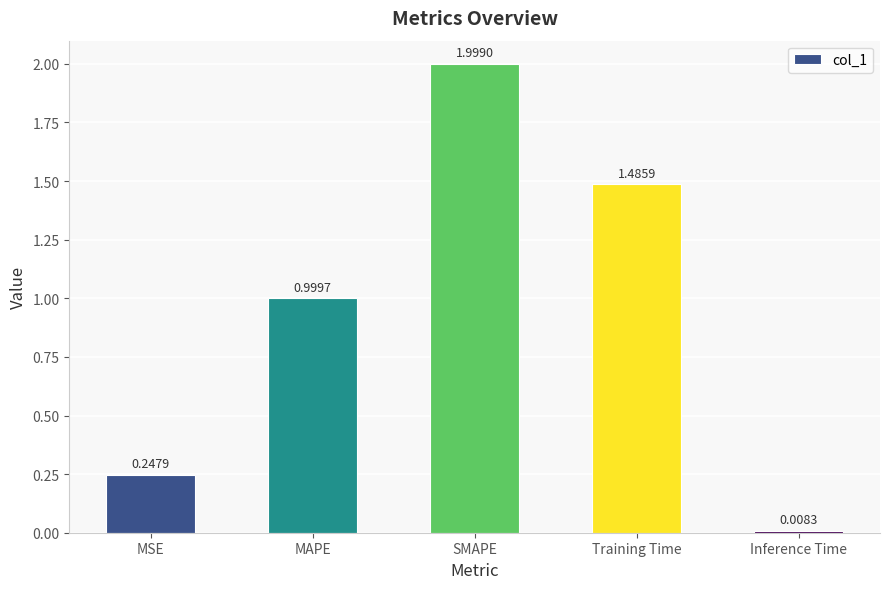

What is the sum of the values at SMAPE and MSE?

2.2